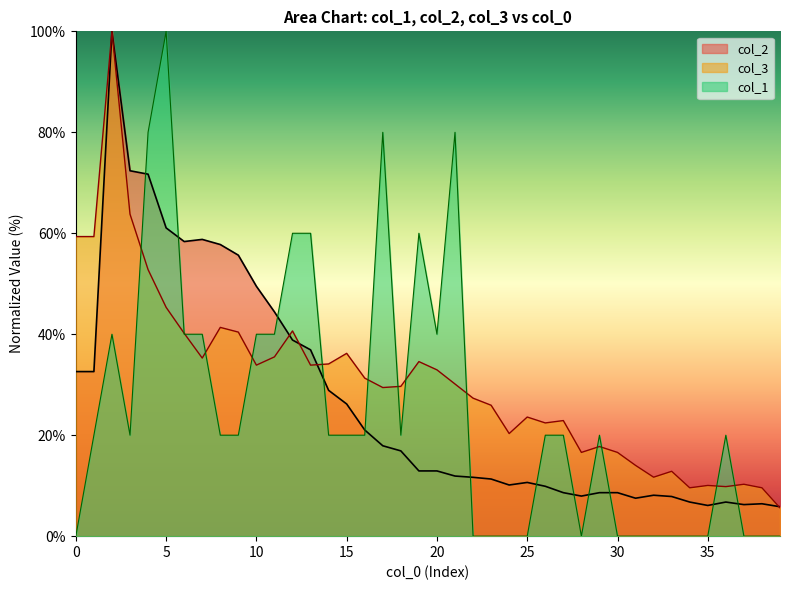

Does the chart have visible grid lines?

No